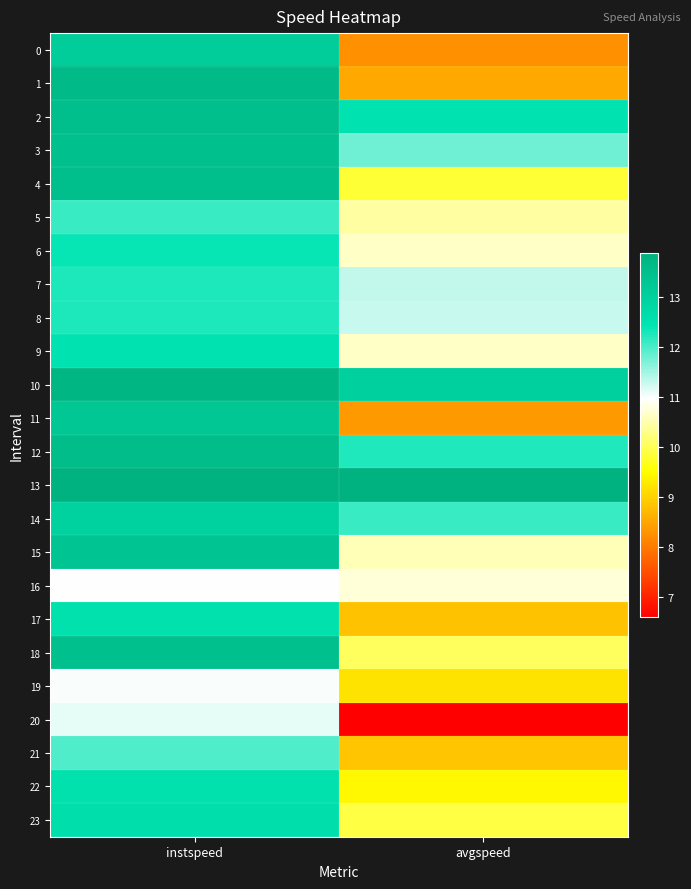

Which series has the largest total across all categories?

13